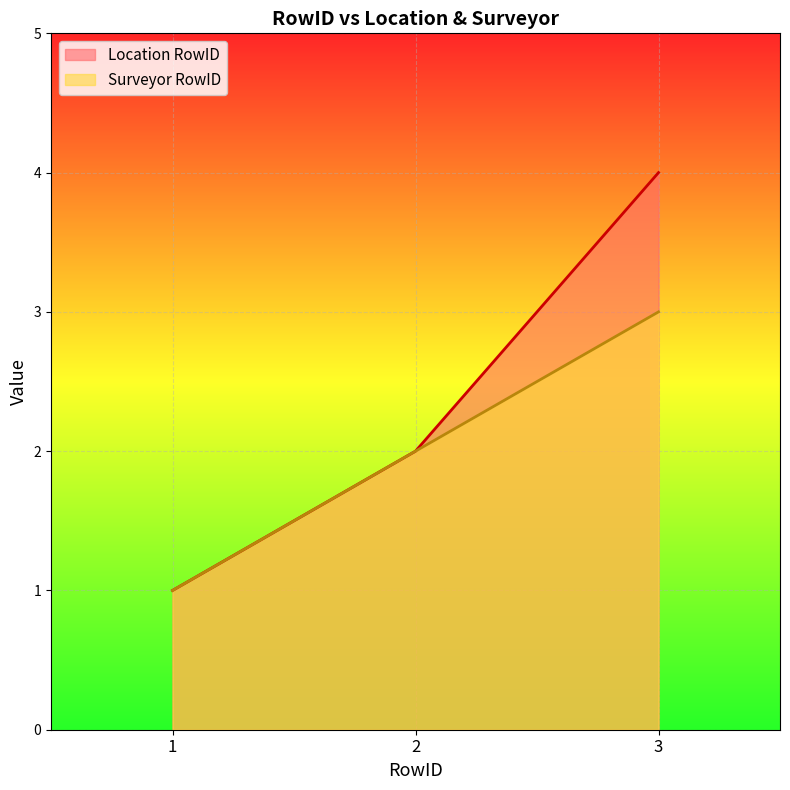

At which category is the sum across all series the highest?

3